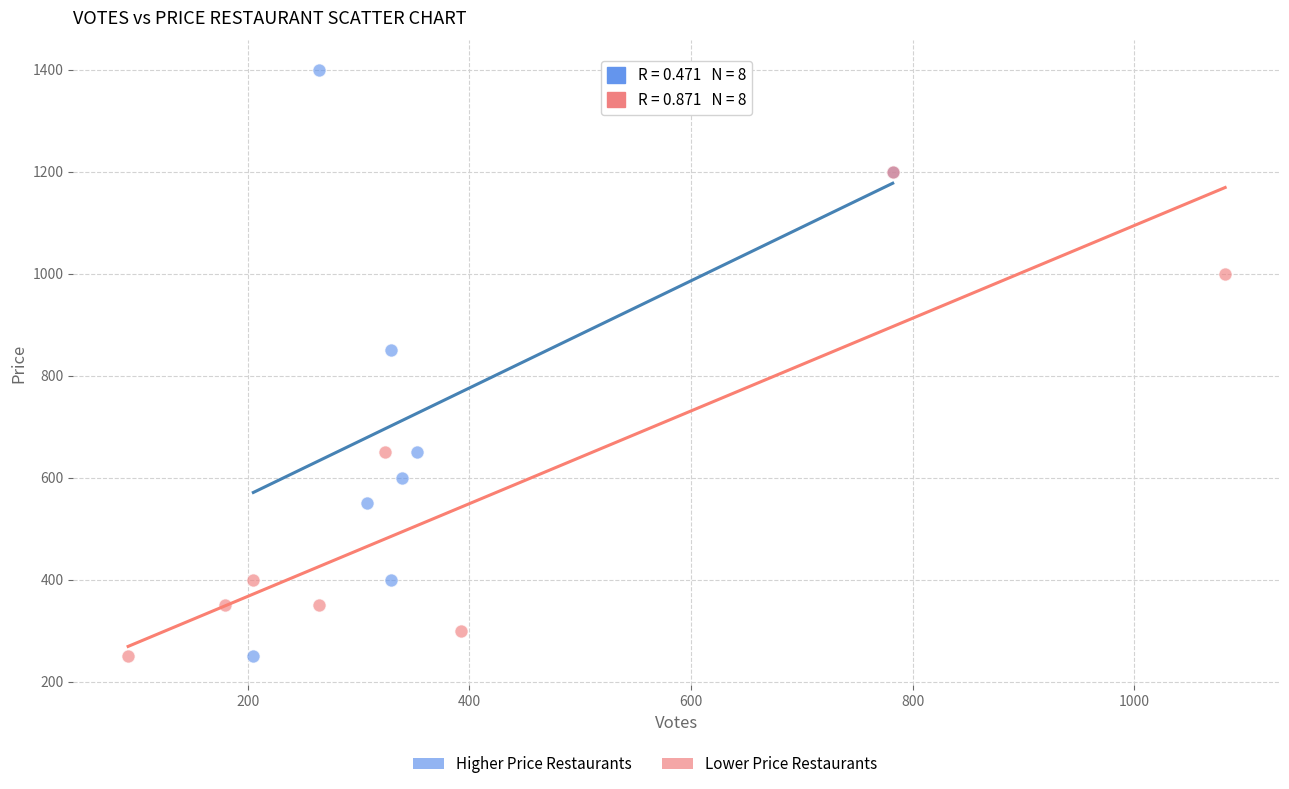

Which series has the widest spread of Y values?

Higher Price Restaurants